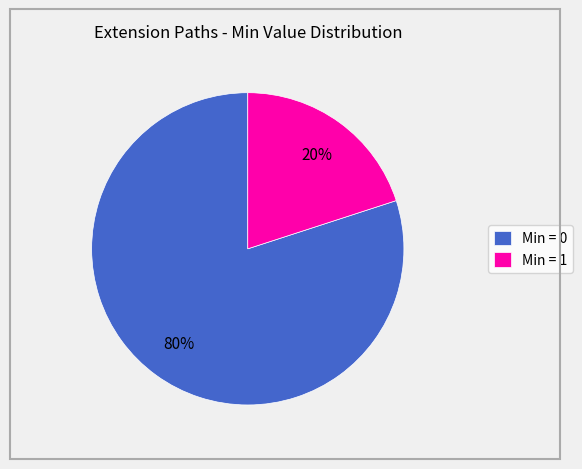

True or false: Min = 0 accounts for 80% of the total.

True